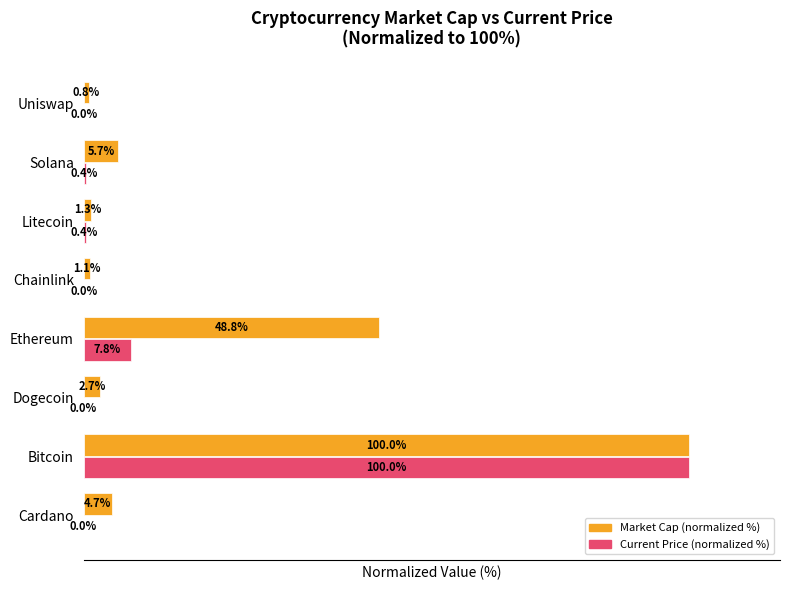

Where is Current Price (normalized %) nearest to the value 50?

Ethereum